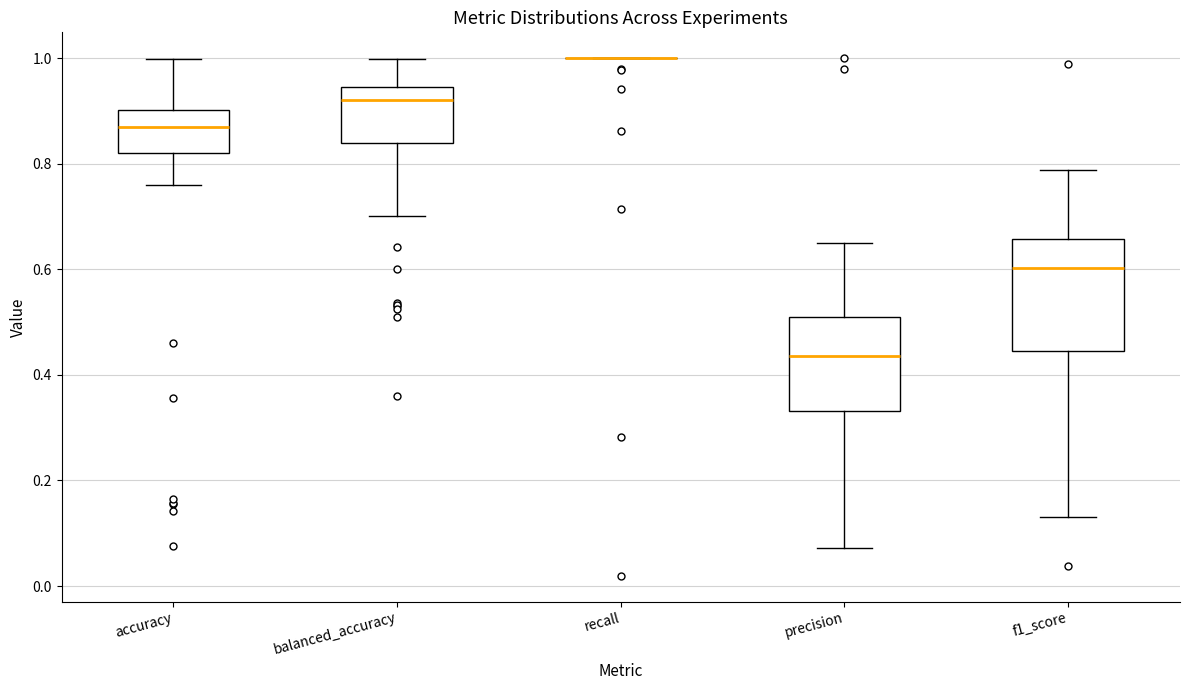

Reading left to right, transcribe this box plot: for each box, give where its median line is, the range the box spans, and where its two whiskers end, as read against the y-axis. The values are not printed on the chart, so give them approximately, as read against the axis.

accuracy: median 0.88, box 0.82 to 0.90, whiskers 0.76 to 1.00
balanced_accuracy: median 0.92, box 0.84 to 0.94, whiskers 0.70 to 1.00
recall: box collapsed to a line at 1.00, whiskers 1.00 to 1.00
precision: median 0.44, box 0.34 to 0.52, whiskers 0.08 to 0.66
f1_score: median 0.60, box 0.44 to 0.66, whiskers 0.14 to 0.78